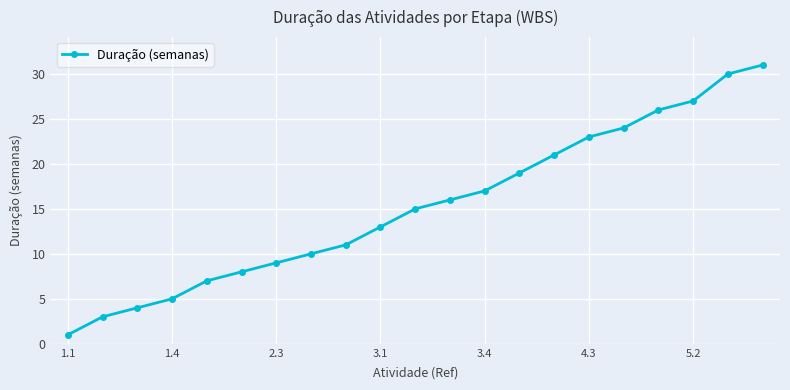

What is the average value?

15